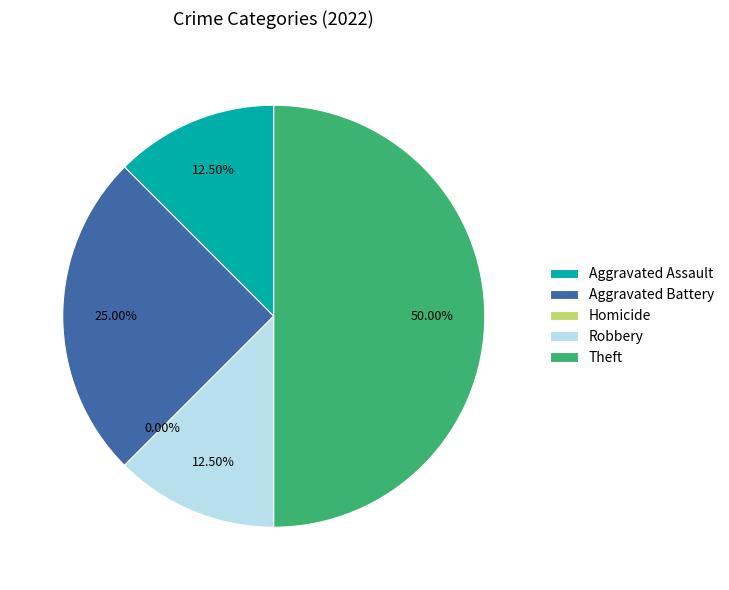

Which category has the smallest portion of the pie?

Homicide